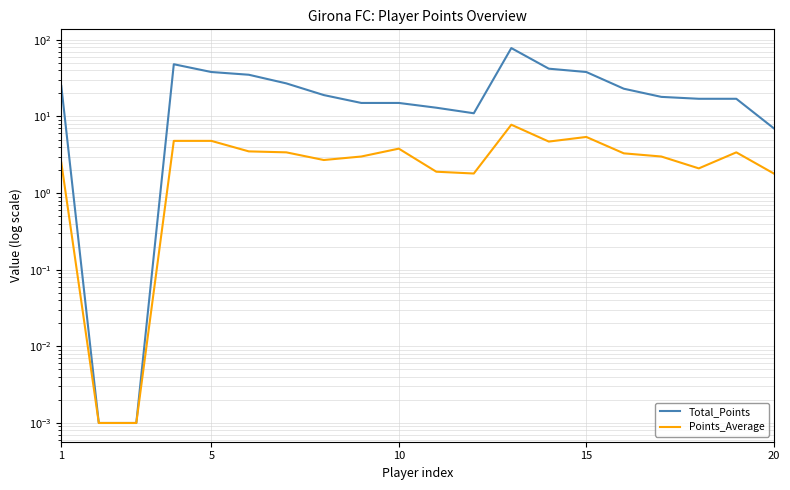

True or false: Total_Points and Points_Average intersect in this chart.

False